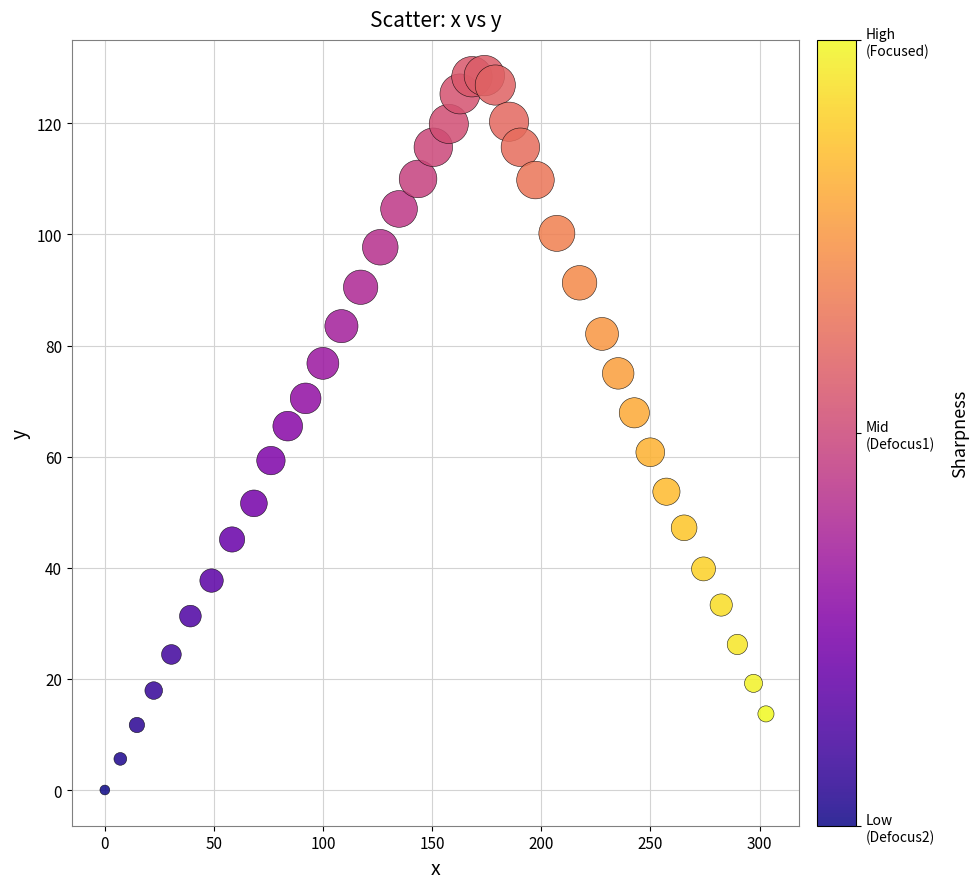

What is the range of Y values (max minus min)?

128.6